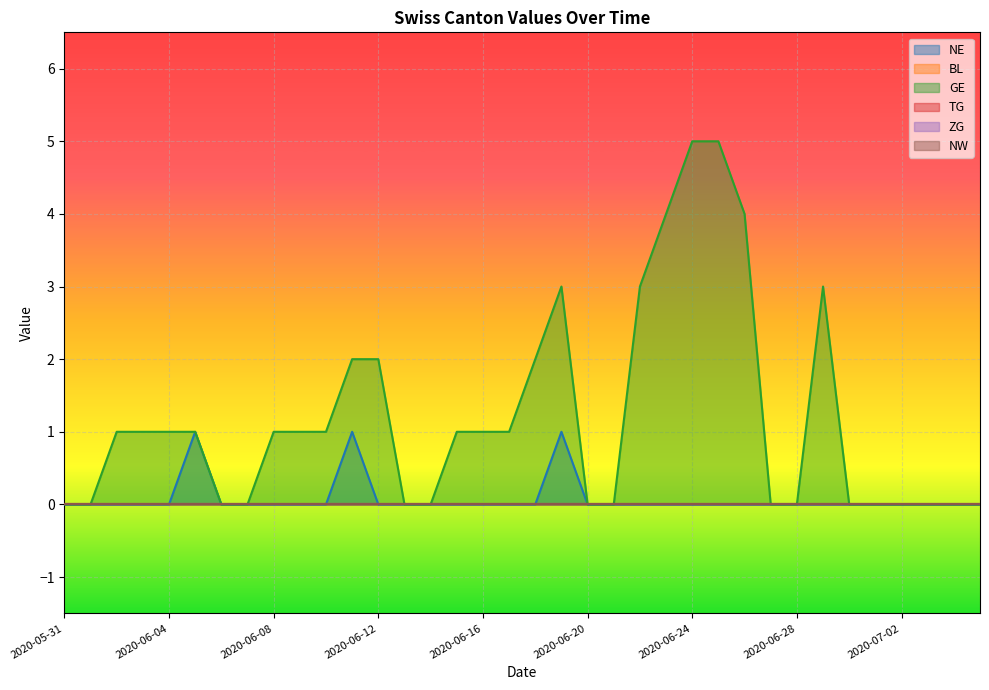

True or false: ZG and GE cross at least once.

False